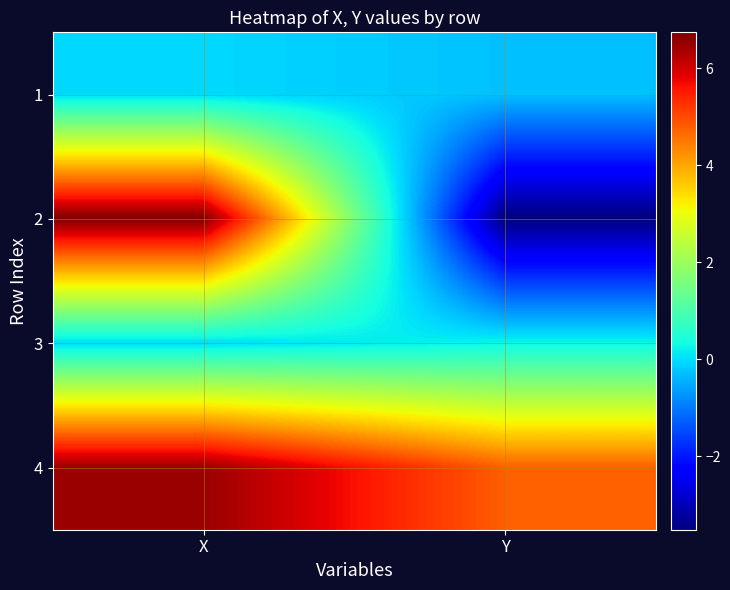

Which series has the widest spread of values?

2